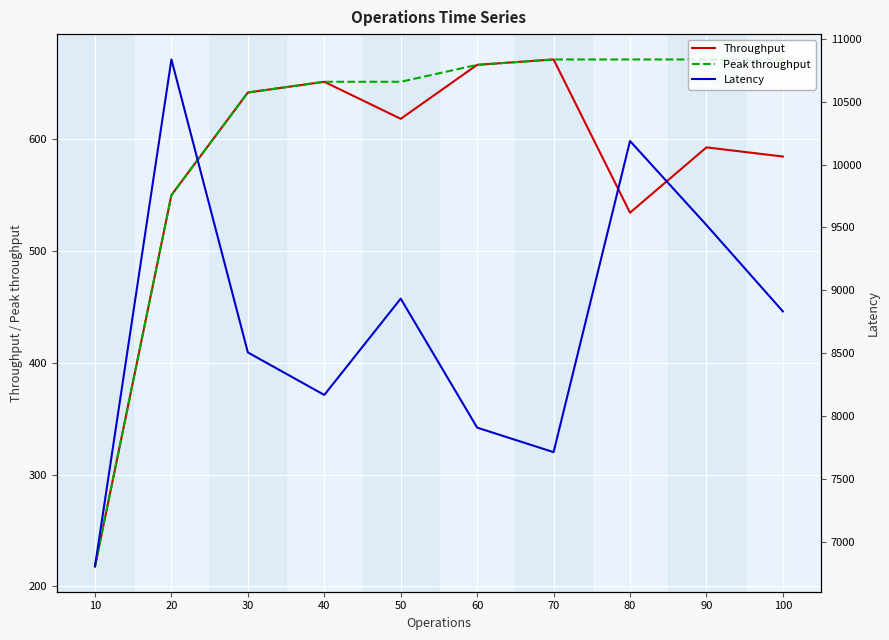

What is the total value across all series at 40?

9470.2